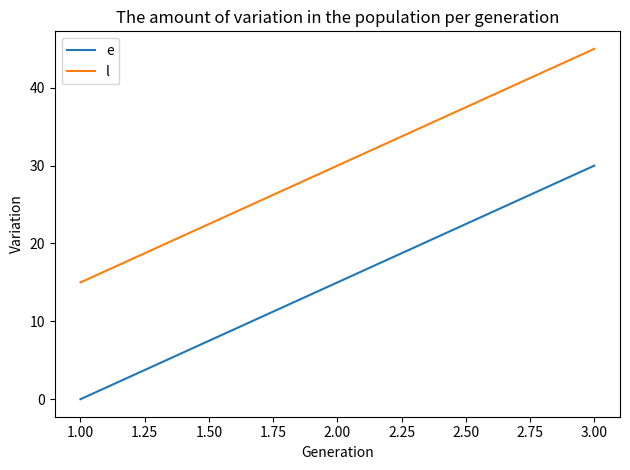

Is it true that l equals 30 at 2.00?

True